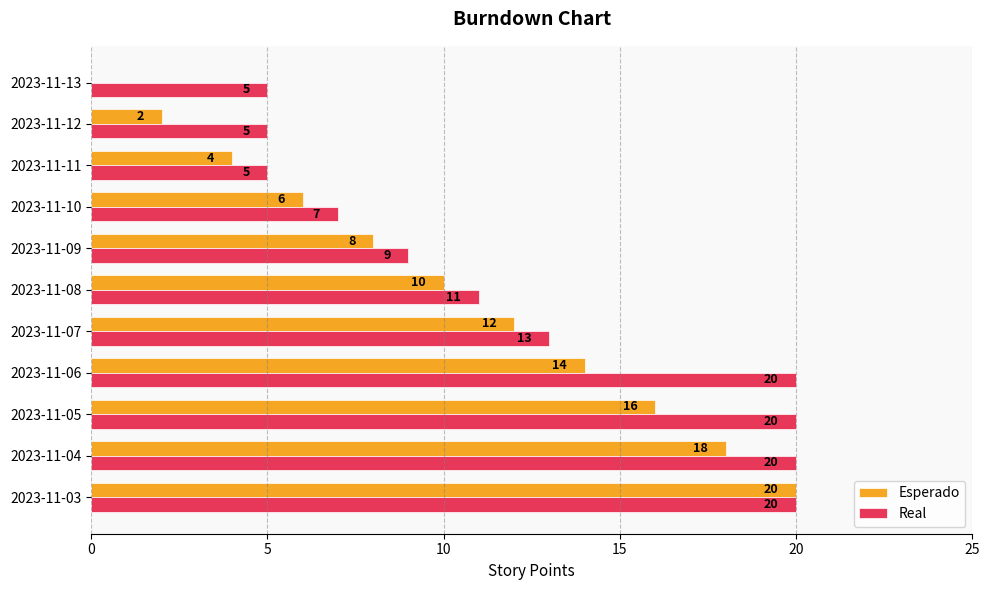

Is it true that Esperado equals 12 at 2023-11-07?

True